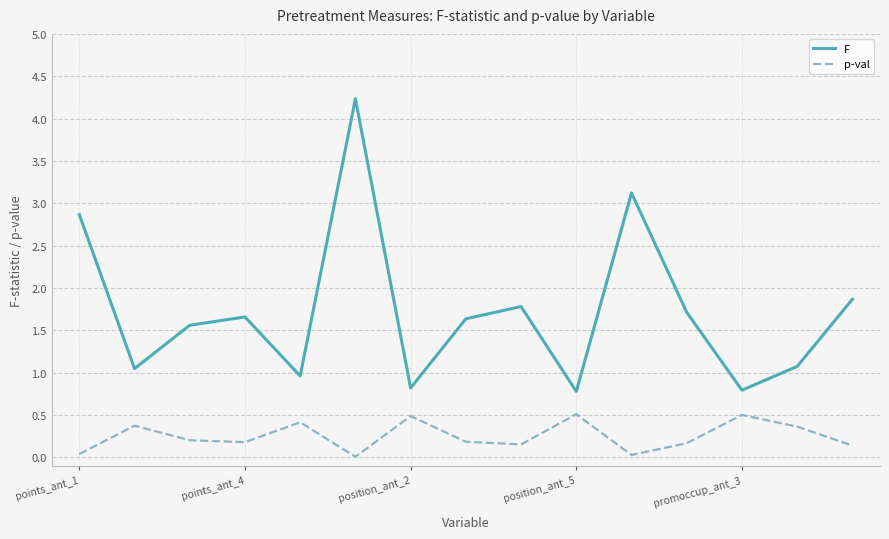

What is the difference between the maximum and second lowest values in the F series?

3.4